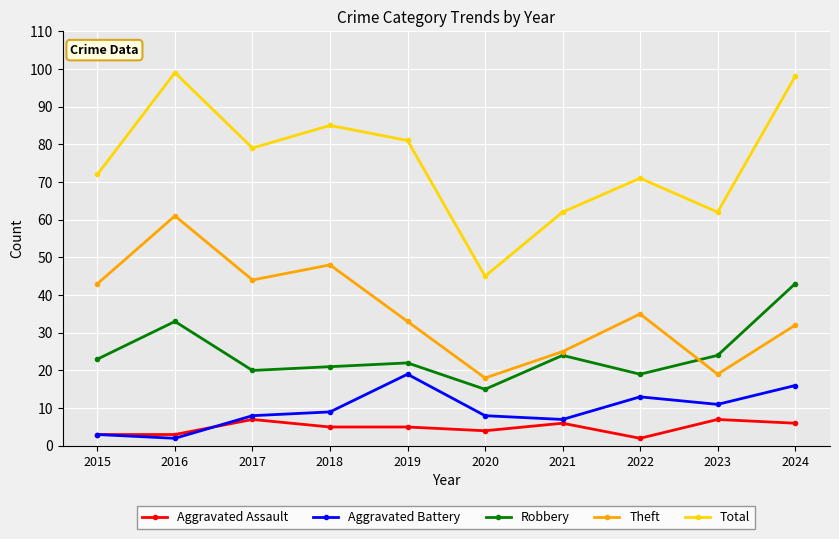

Is the value of Aggravated Battery at 2020 greater than the value of Aggravated Assault at 2024?

Yes